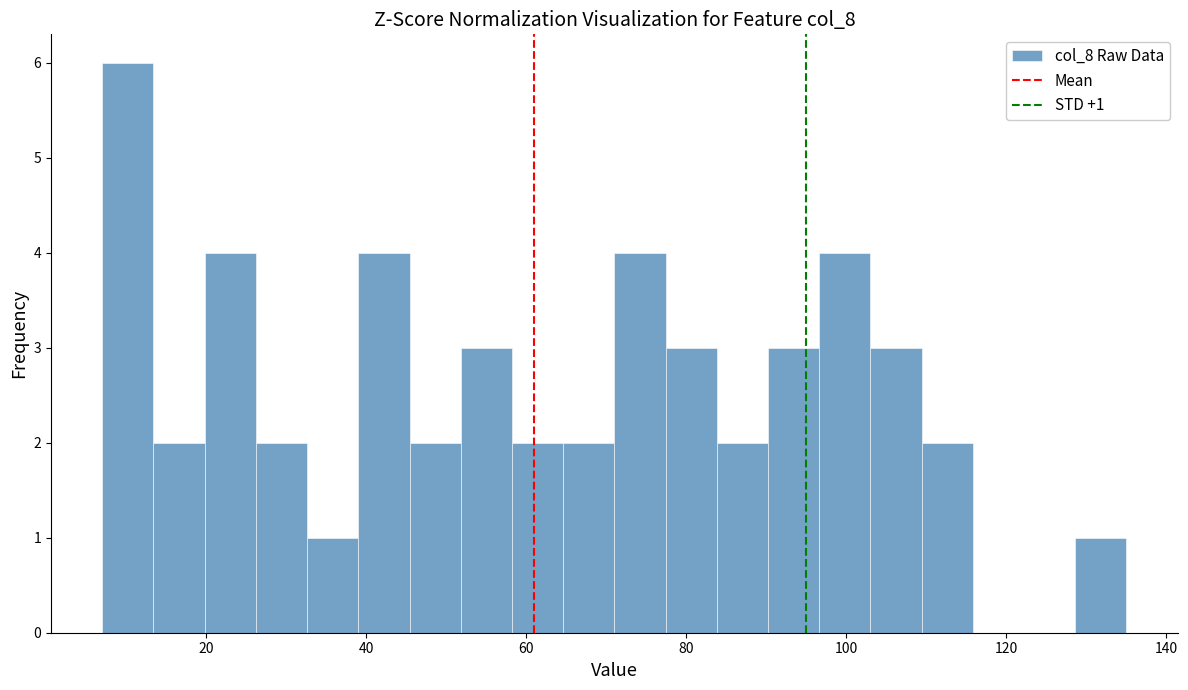

Around what value on the x-axis is the tallest bar? Give the approximate position of its centre, as read against the axis.

10